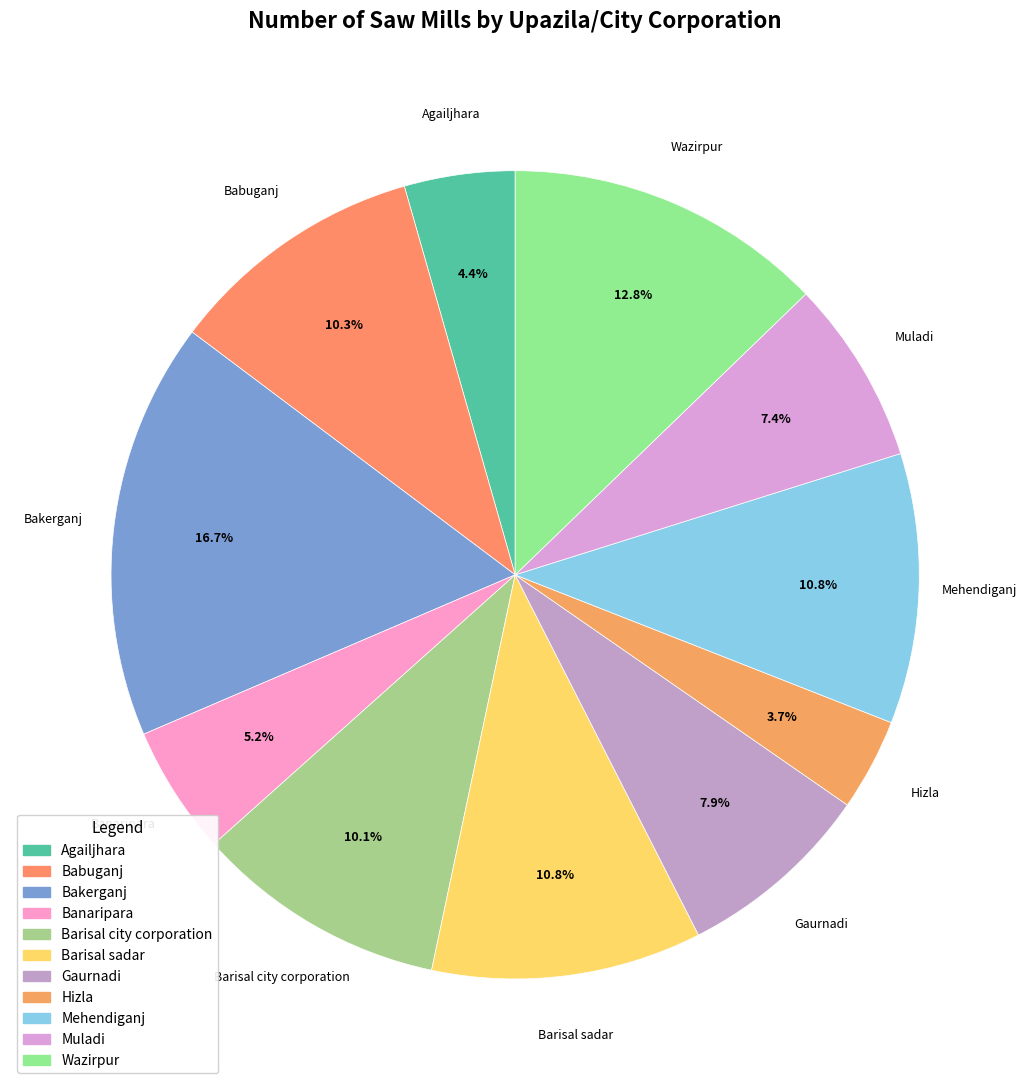

Is the sum of Muladi and Banaripara greater than half?

No